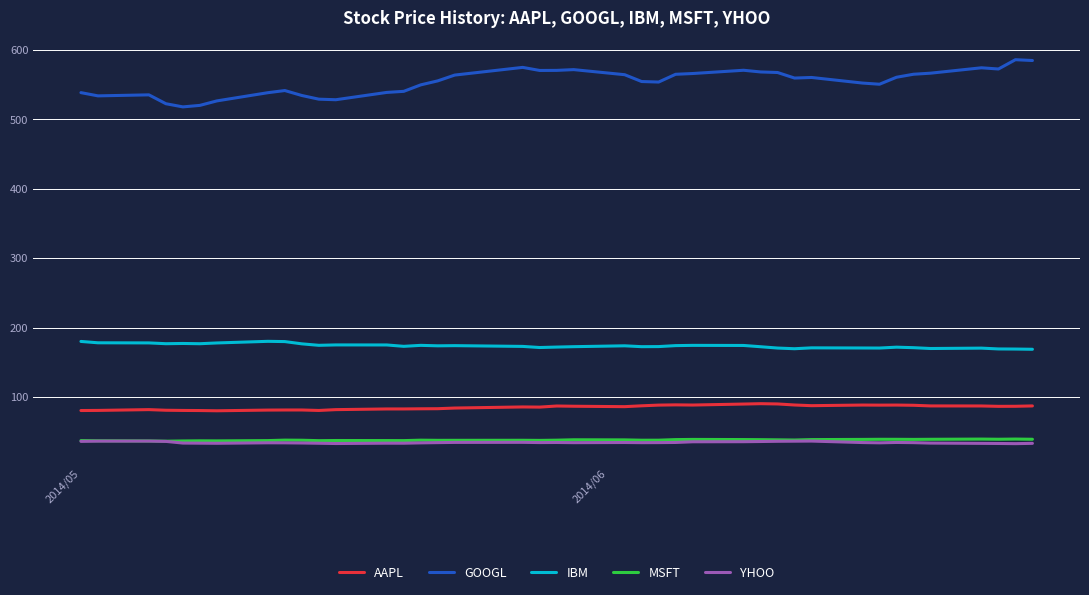

What is the greatest value displayed?

585.9